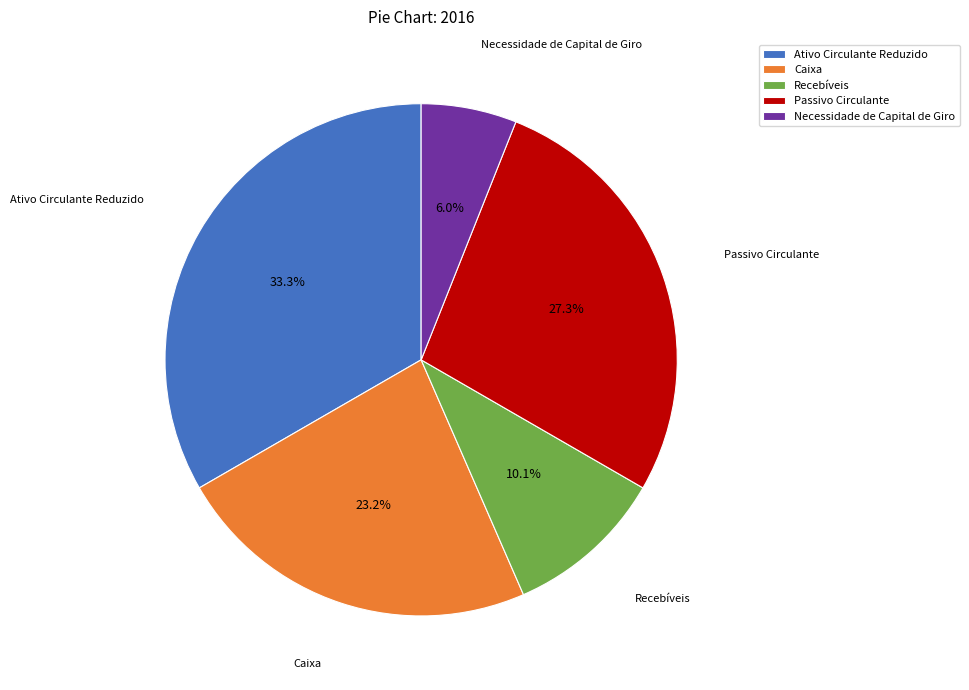

Count the number of slices in the pie.

5